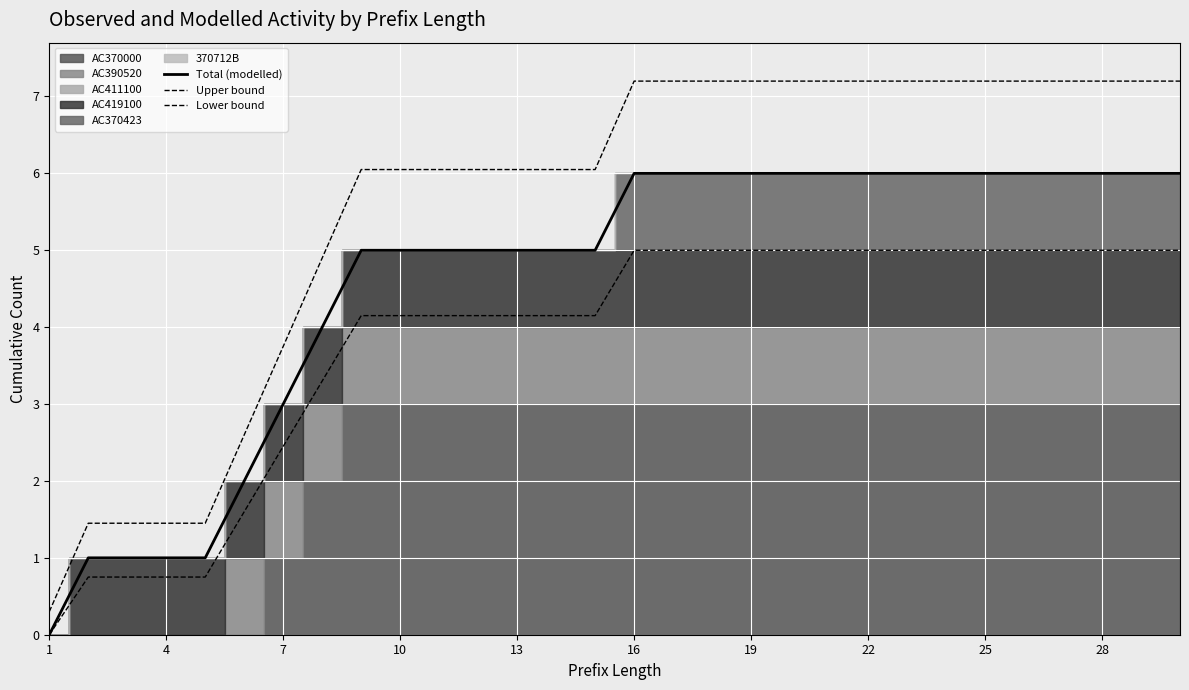

True or false: Total (modelled) and Lower bound cross at least once.

False